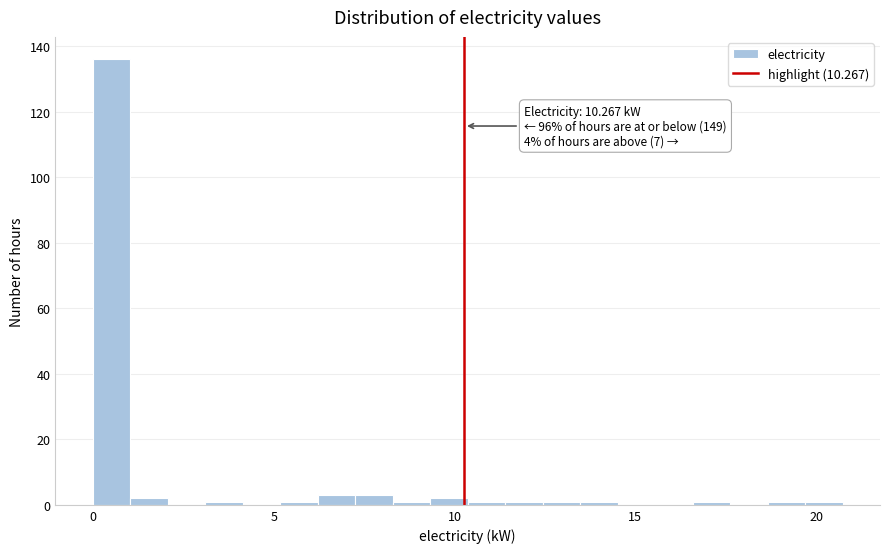

Around what value on the x-axis is the tallest bar? Give the approximate position of its centre, as read against the axis.

0.5